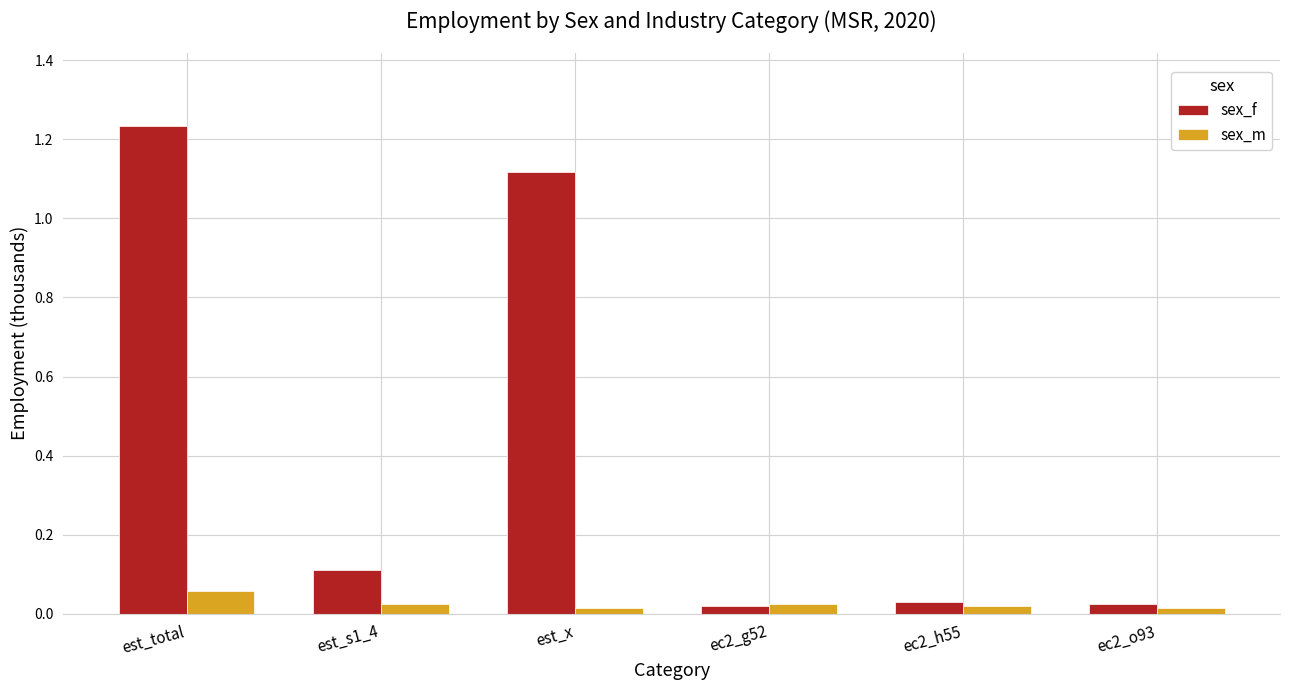

Which series has the widest spread of values?

sex_f